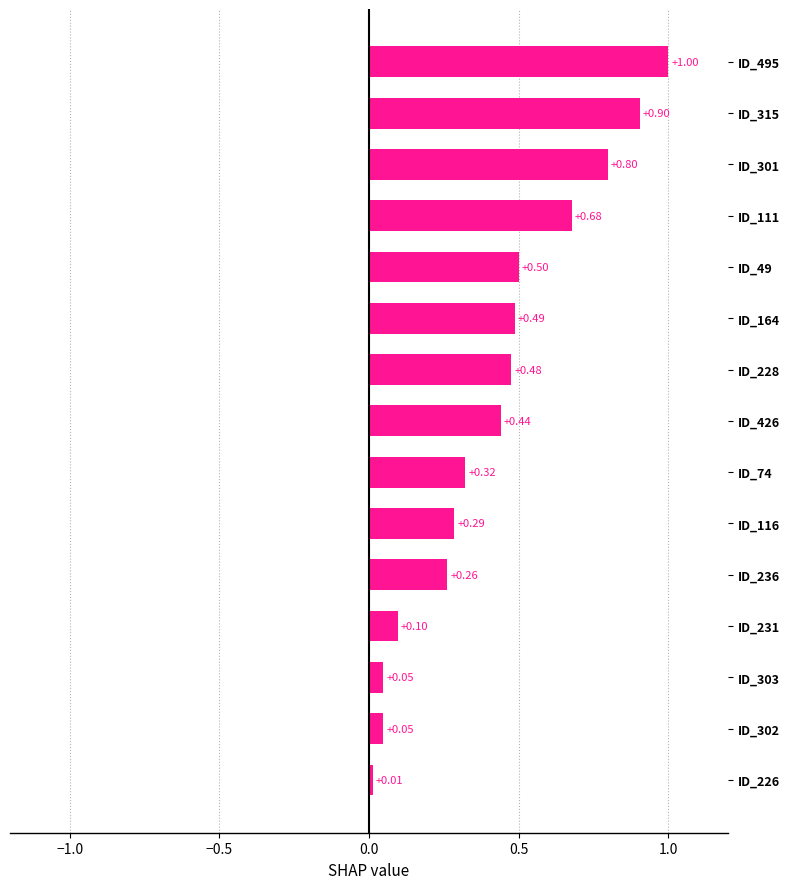

Which has a higher value, ID_301 or ID_495?

ID_495